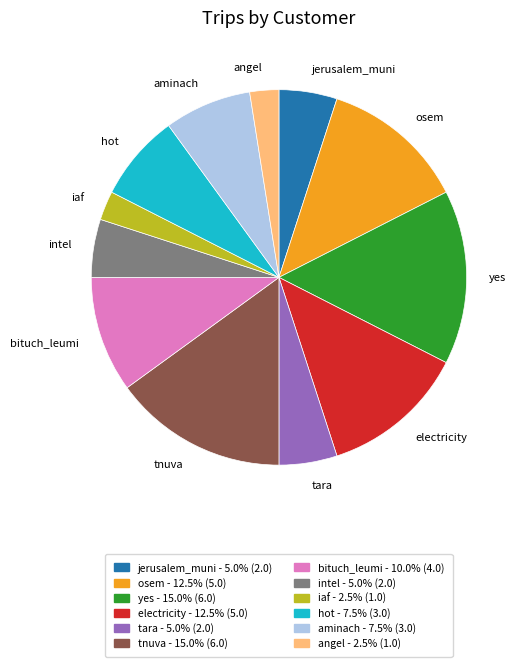

Does tara account for over 50% of the chart?

No